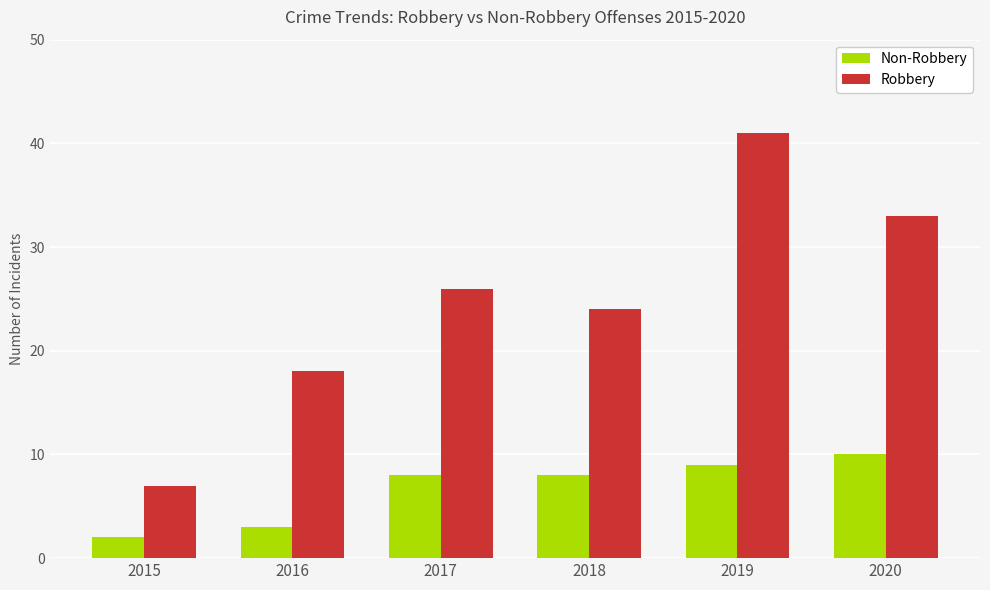

Which series has the largest range (max minus min)?

Robbery